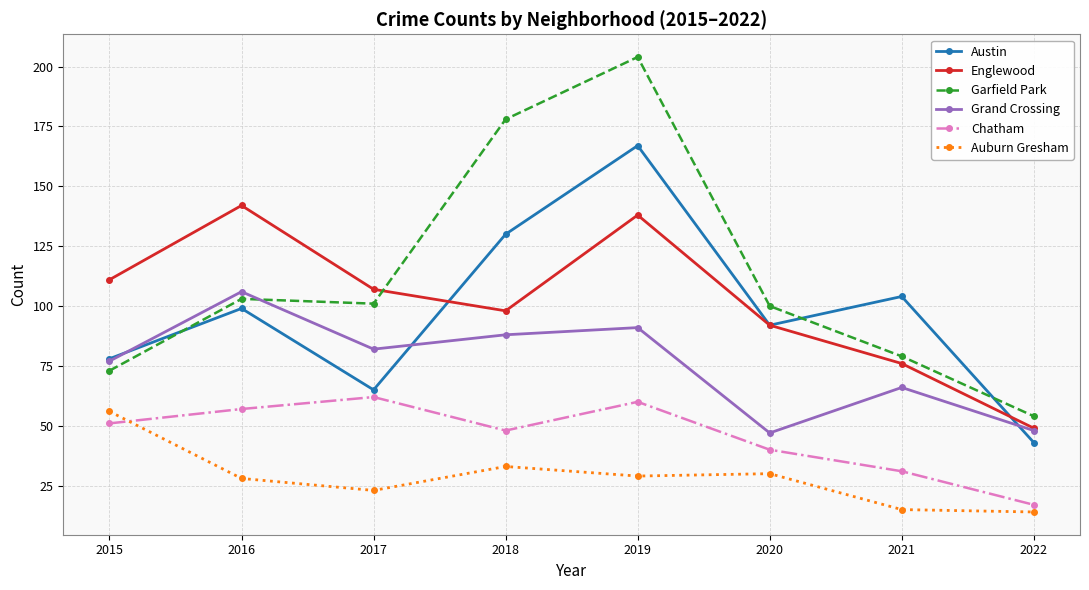

What is the minimum value shown in the chart?

14